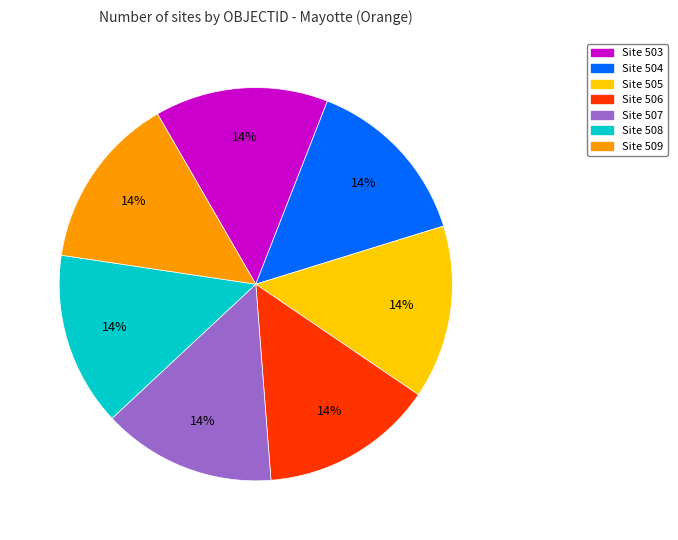

Count the number of slices in the pie.

7